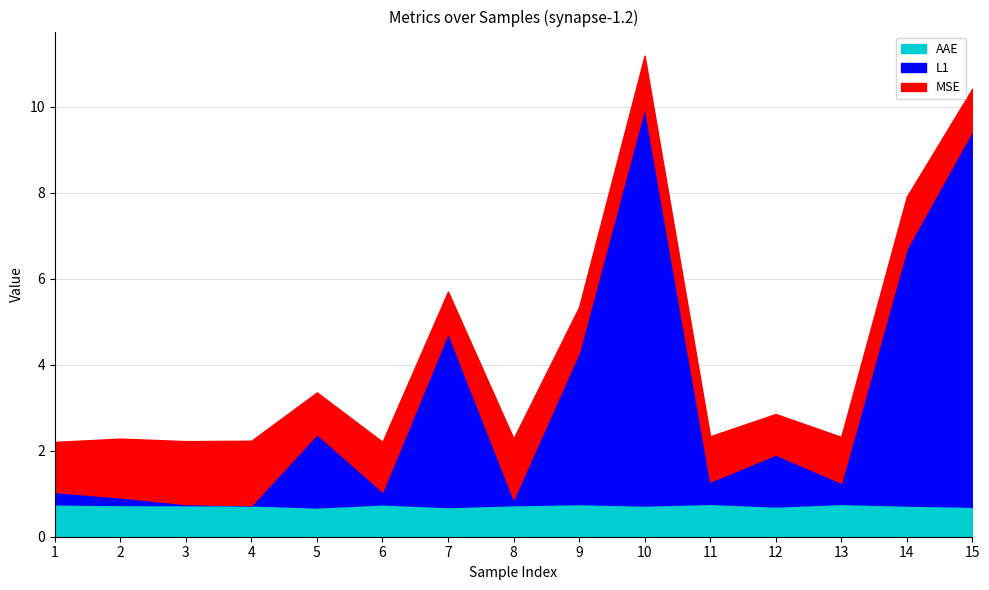

At which label is AAE closest to 0?

5